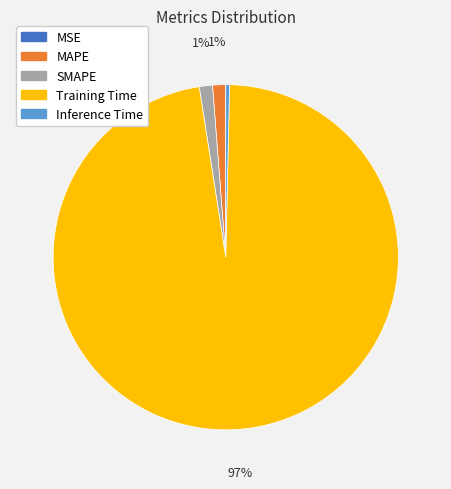

Which has a higher value, Inference Time or Training Time?

Training Time